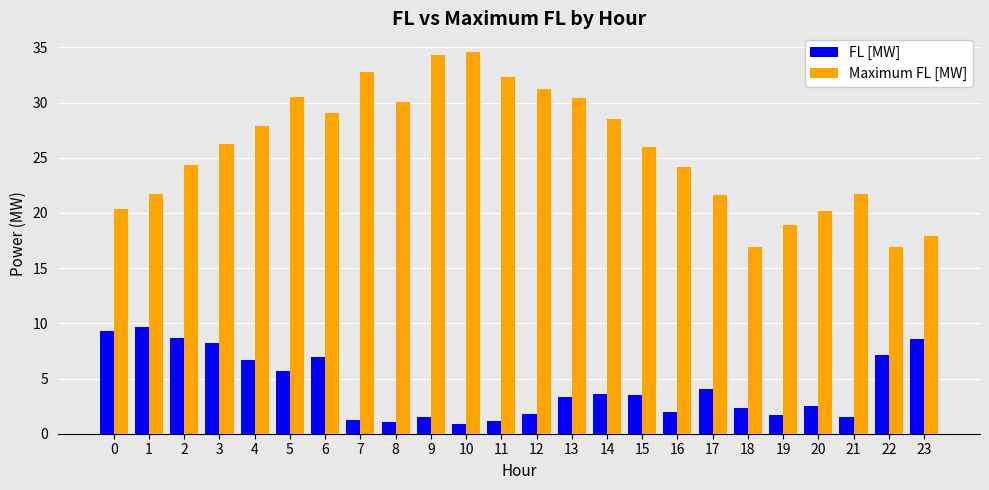

What is the value of the FL [MW] bar at the 9th from the left?

1.1